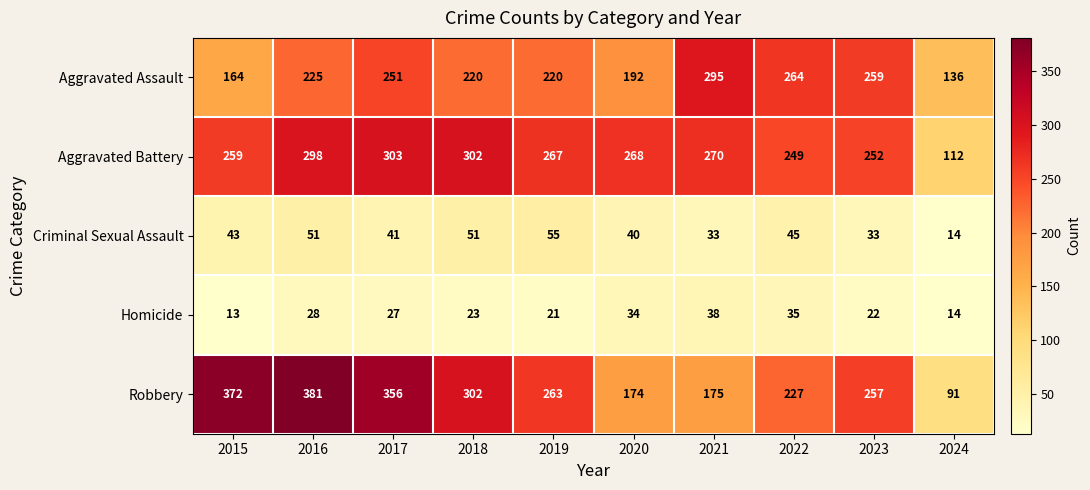

Is it true that Homicide equals 34 at 2020?

True